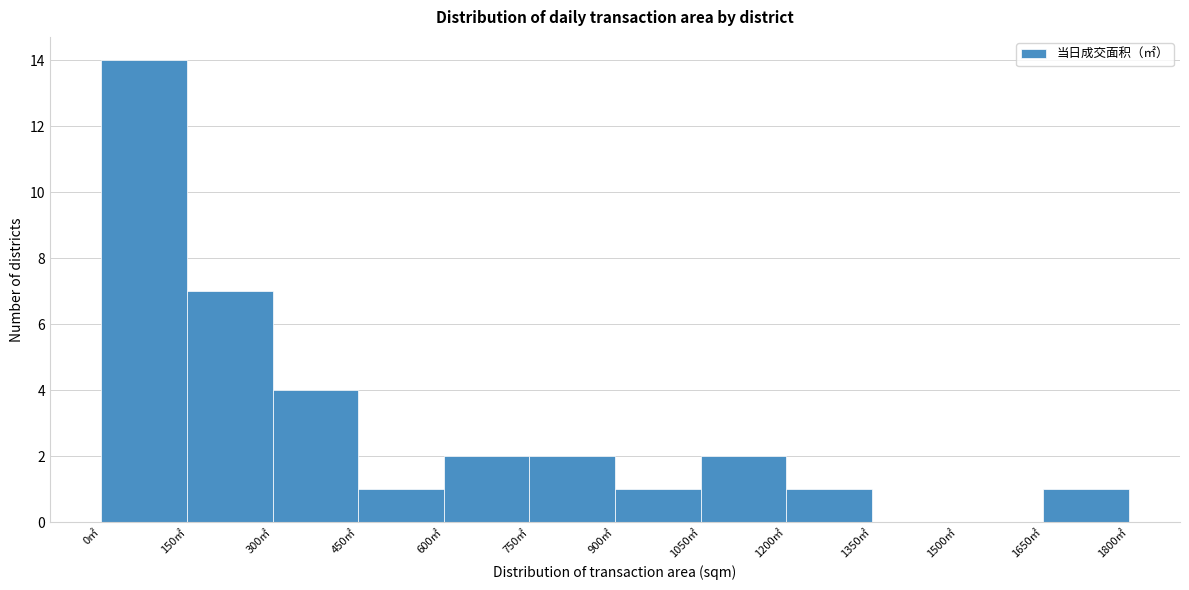

What is the height of the bar covering 300 to 450 on the x-axis? Neither the bar edges nor the heights are printed on the chart, so give them approximately, as read against the axes.

4